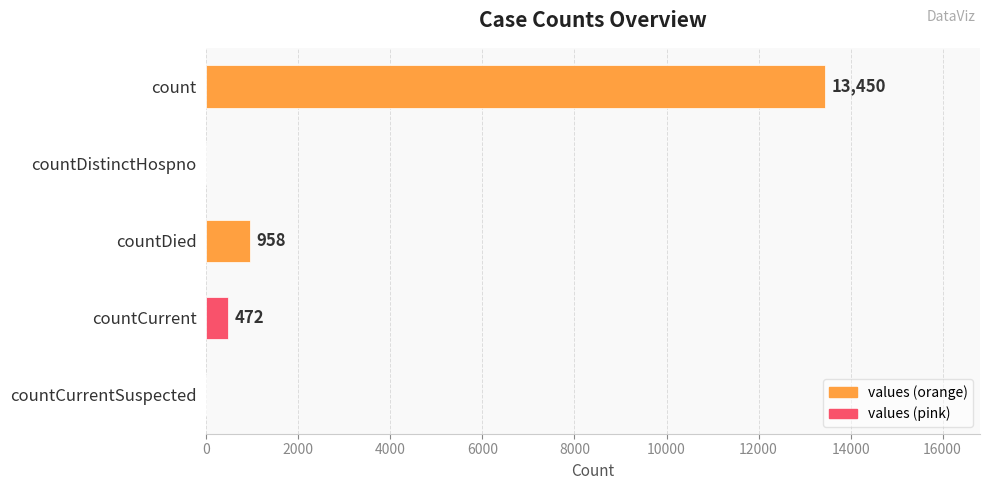

Approximately how many times larger is the value at count compared to countCurrent?

28.5